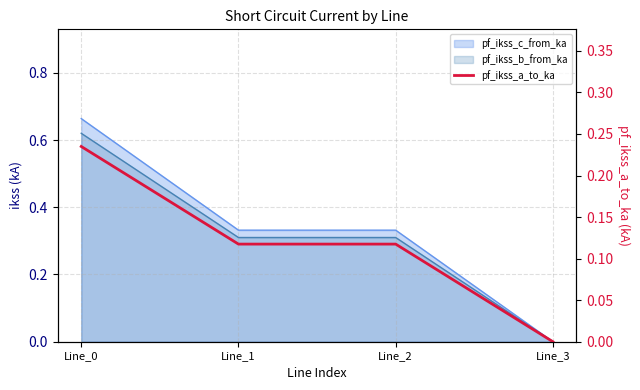

Rank the categories by value from lowest to highest.

Line_3, Line_2, Line_1, Line_0